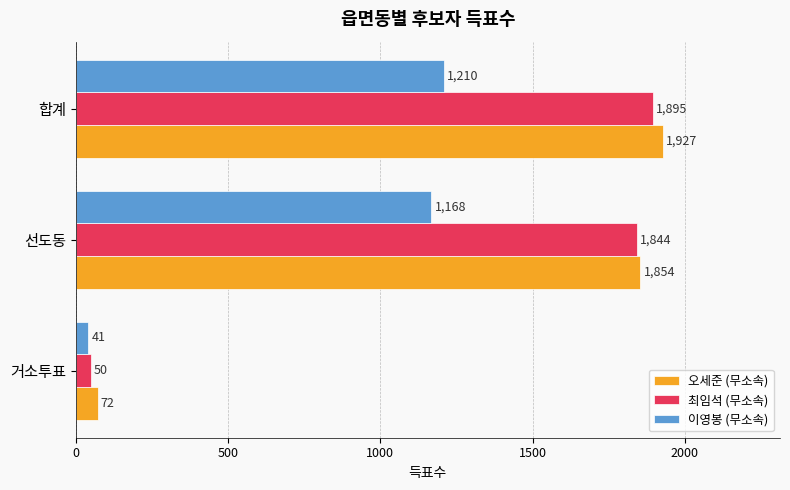

Rank the categories by 이영봉 (무소속) value from highest to lowest.

합계, 선도동, 거소투표